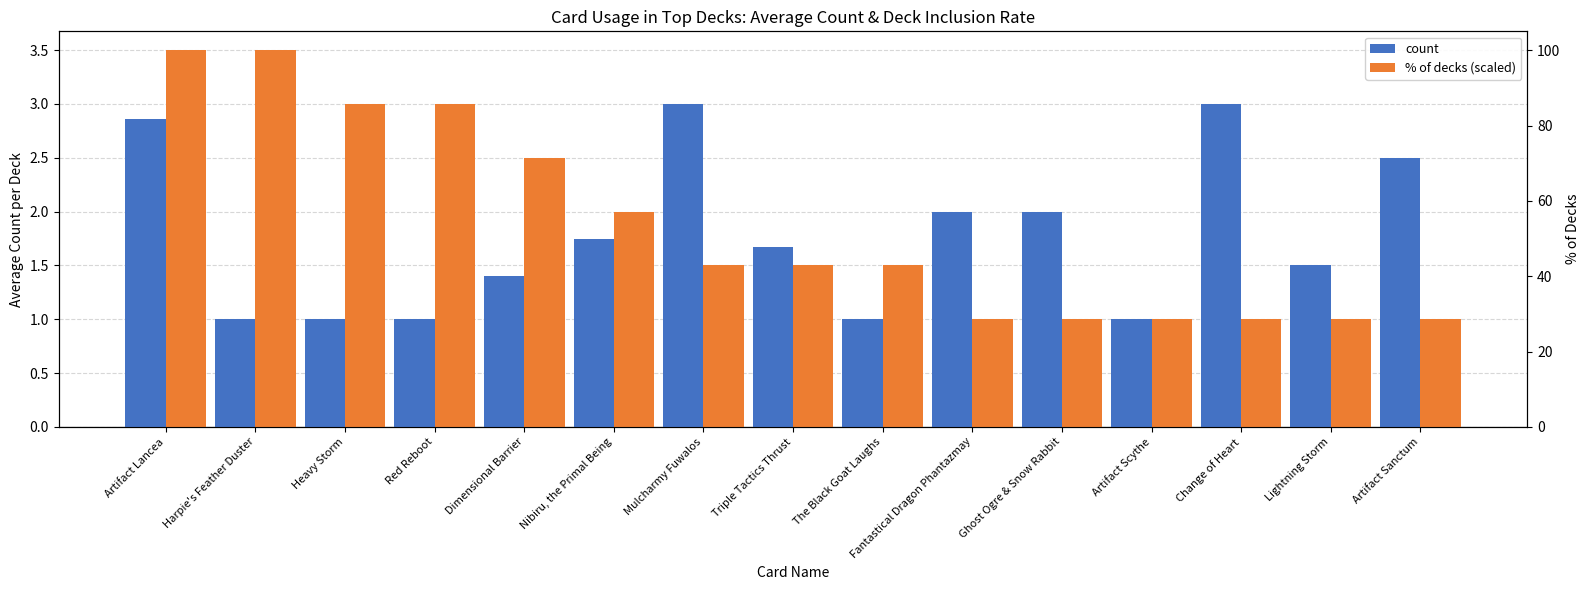

Which series has the largest range (max minus min)?

% of decks (scaled)